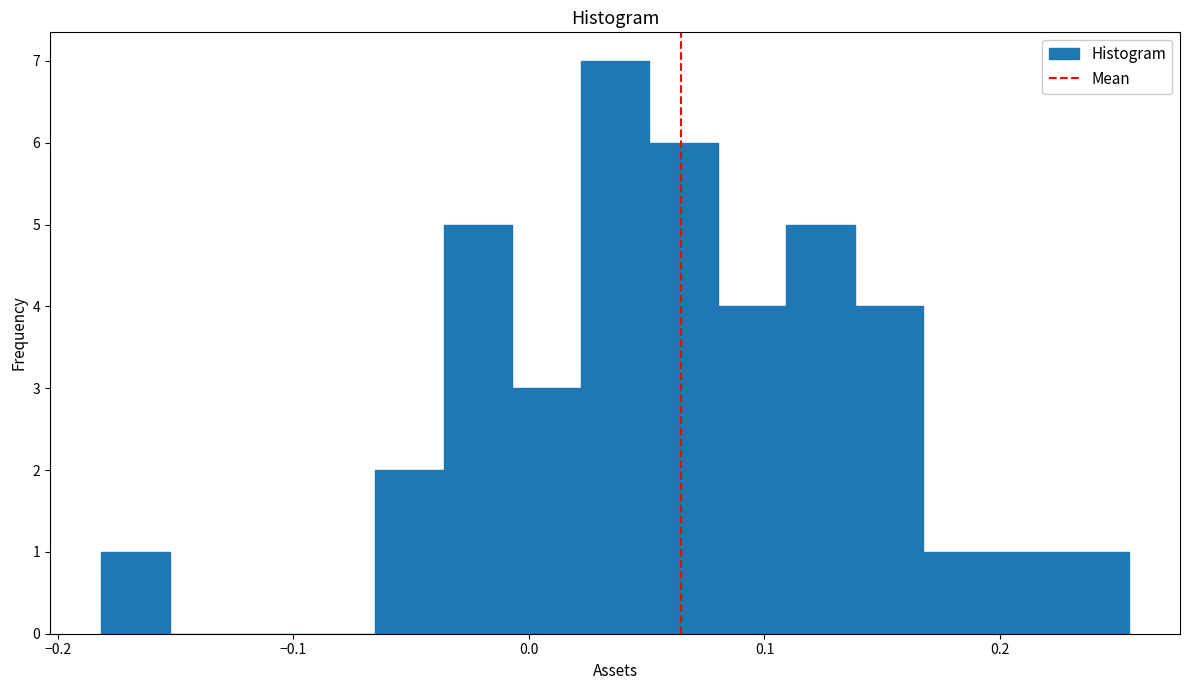

Read against the x-axis, roughly where is the centre of the tallest bar?

0.04